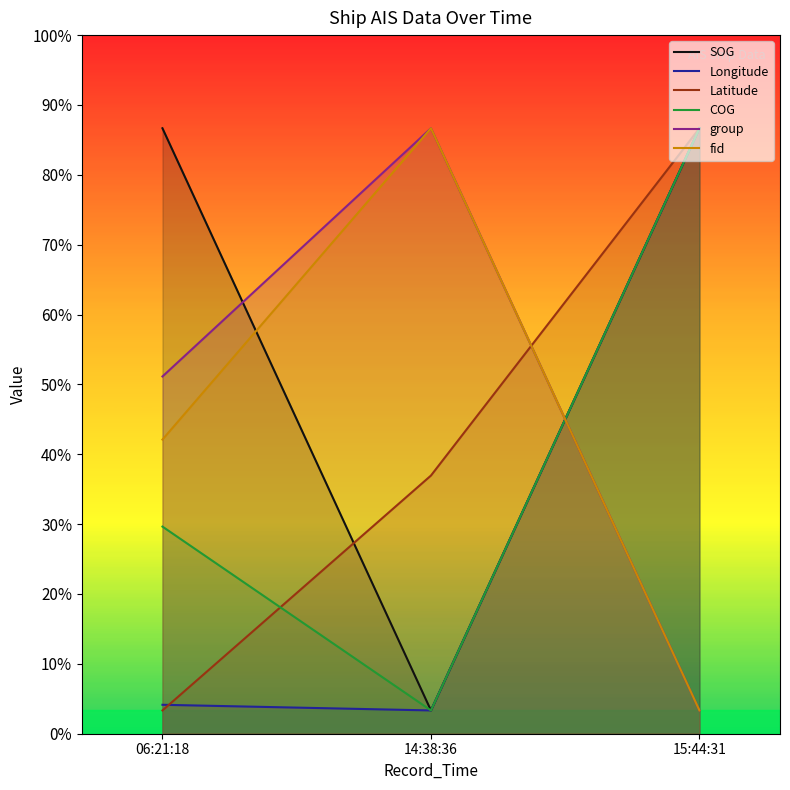

At which label is SOG closest to 135?

06:21:18